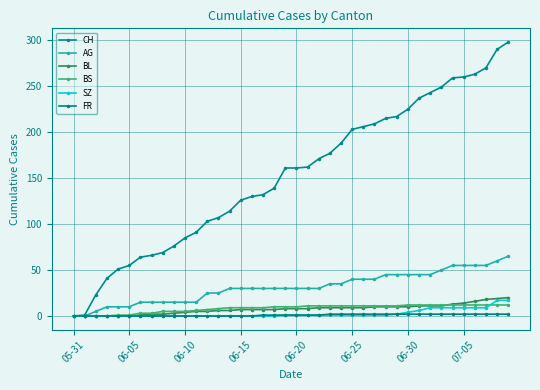

How many lines are shown in the chart?

6